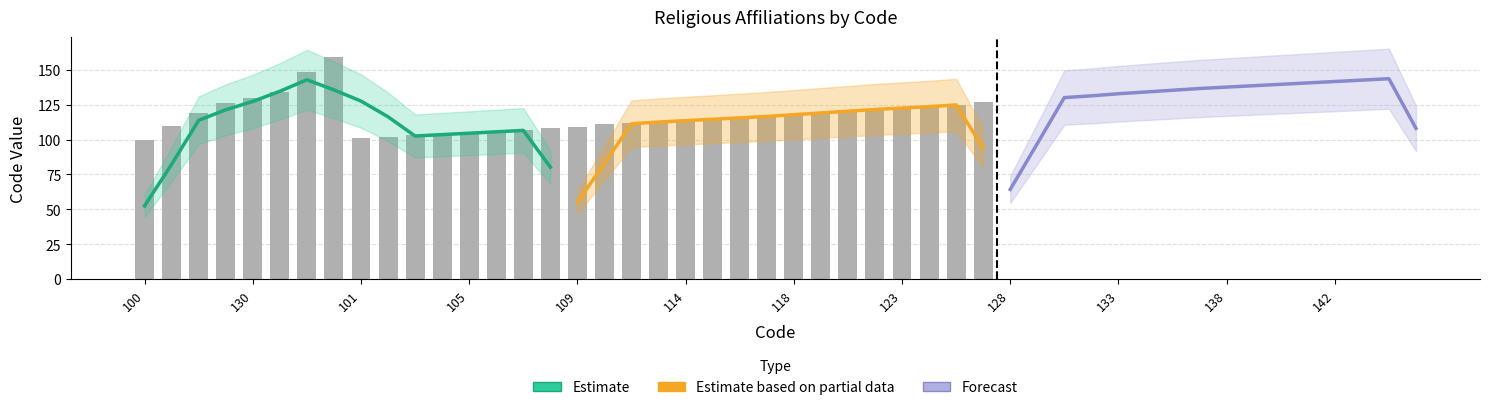

Which category has the lowest value across all series?

100